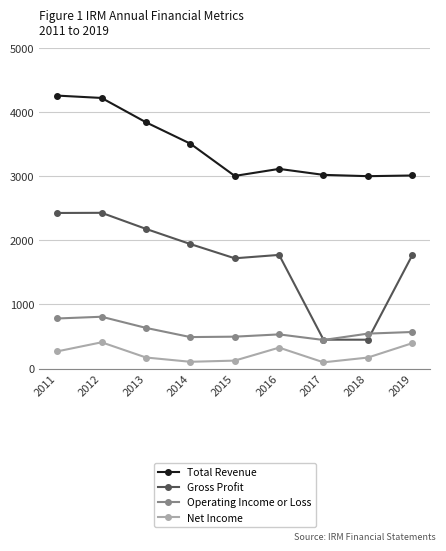

How many distinct data groups are displayed?

4